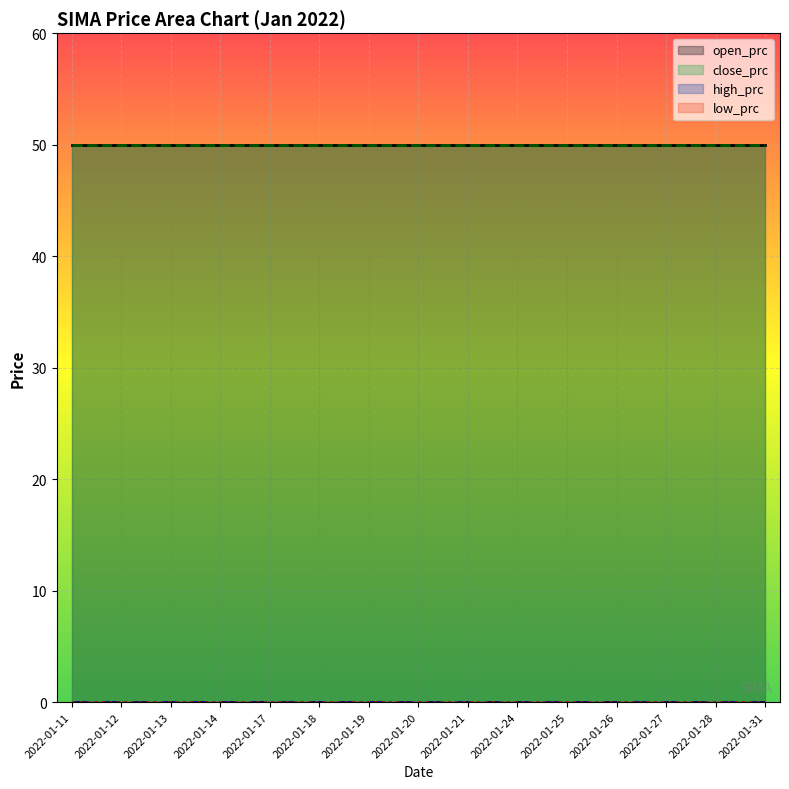

What value does the close_prc series have at 2022-01-13?

50